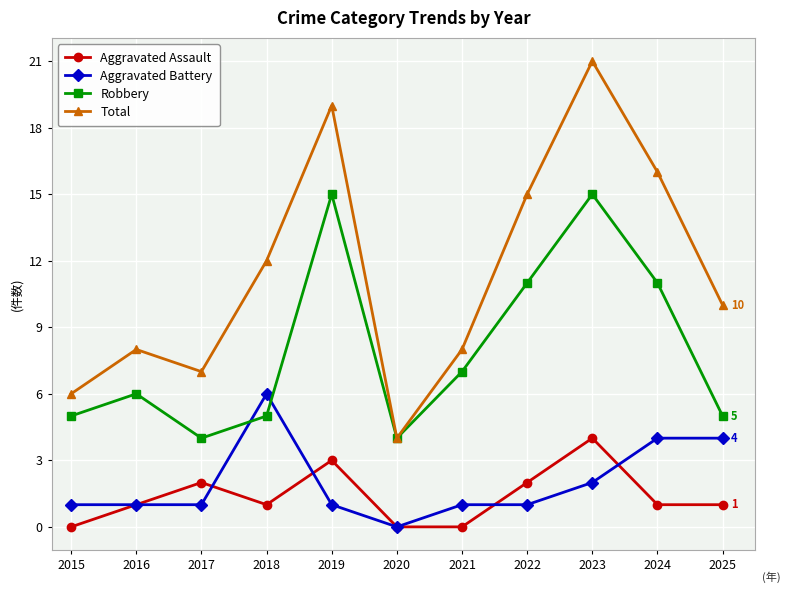

True or false: Aggravated Assault and Robbery cross at least once.

False